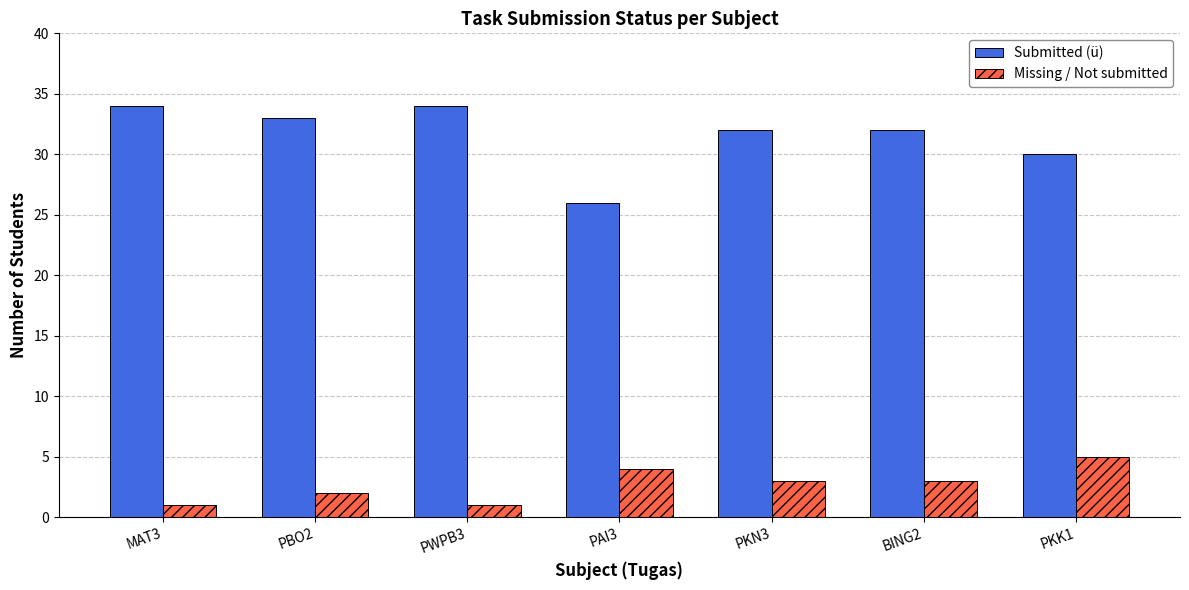

How many bars are there in each group?

2